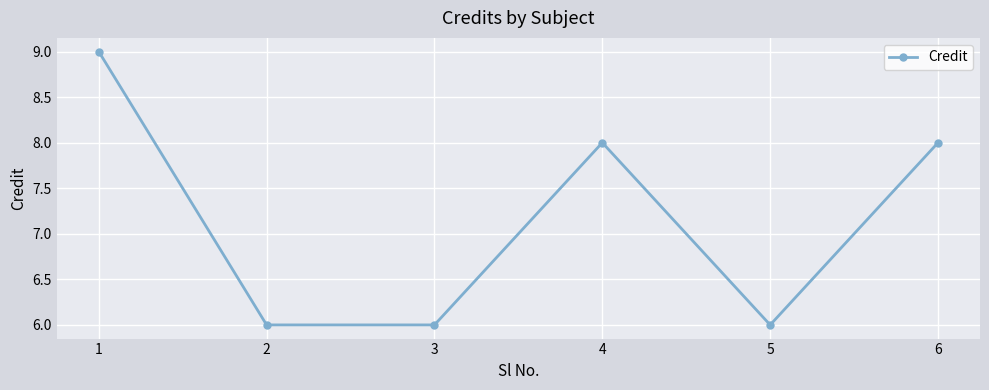

Reading left to right, list all the values displayed in this chart.

1=9	2=6	3=6	4=8	5=6	6=8